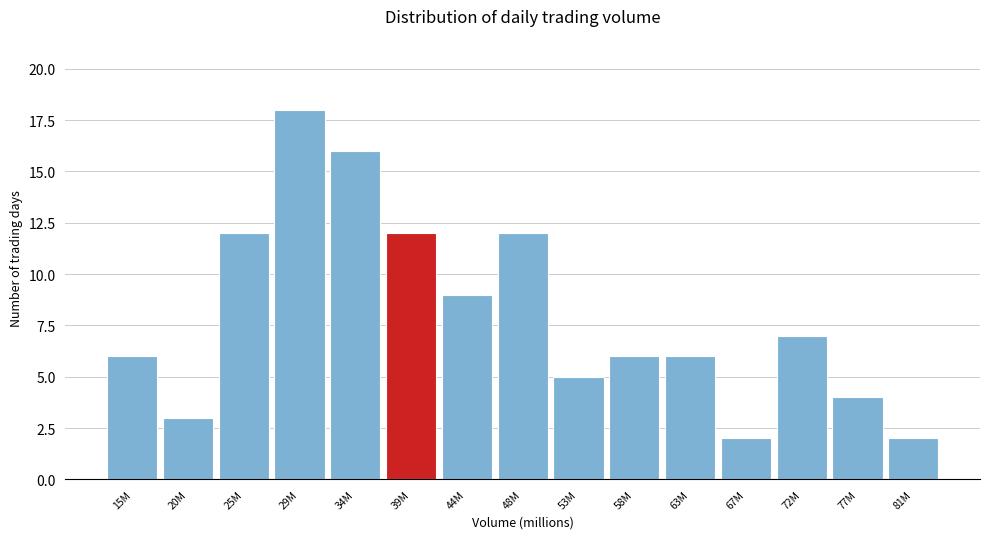

Reading left to right, list all the values displayed in this chart.

15M=6	20M=3	25M=12	29M=18	34M=16	39M=12	44M=9	48M=12	53M=5	58M=6	63M=6	67M=2	72M=7	77M=4	81M=2